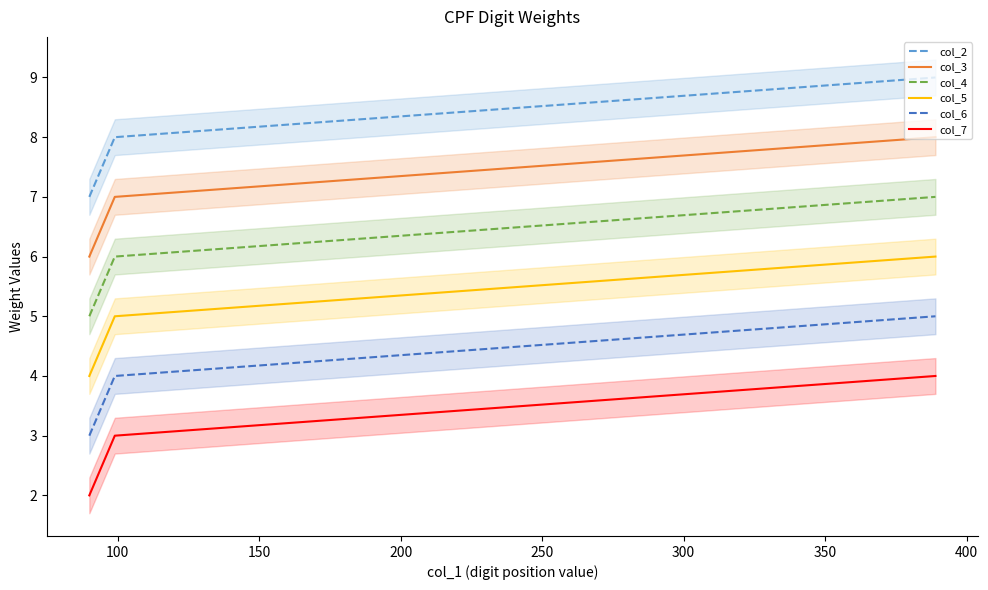

Reading left to right, list all the values displayed in this chart.

col_2: 7	8	9
col_3: 6	7	8
col_4: 5	6	7
col_5: 4	5	6
col_6: 3	4	5
col_7: 2	3	4